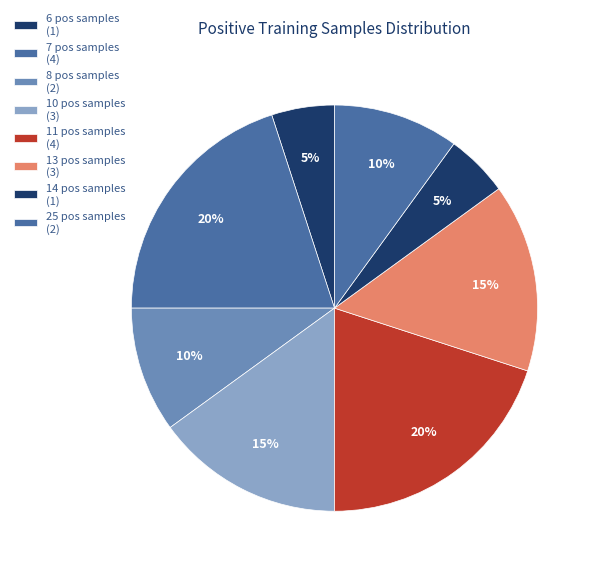

How many slices are in this pie chart?

8